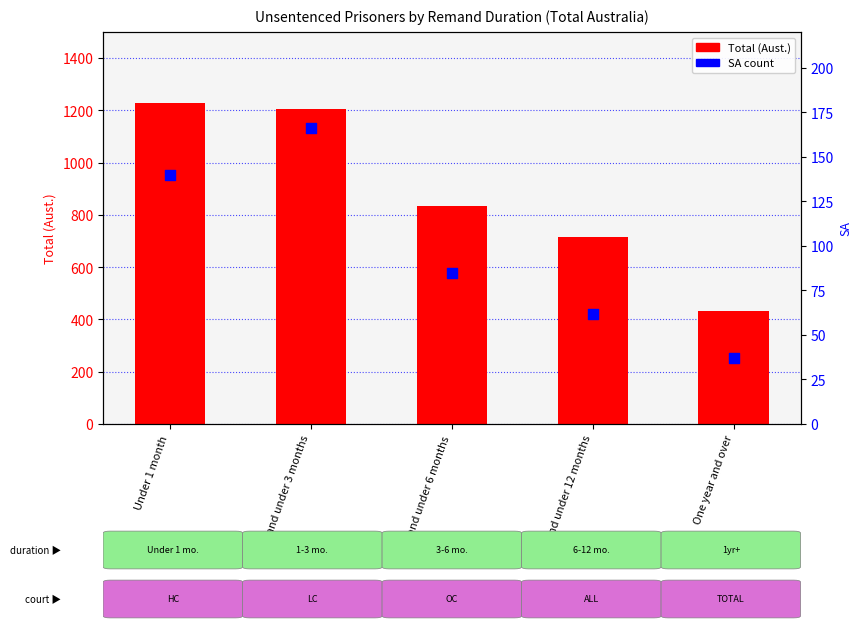

What is the total value across all series at 3 and under 6 months?

919